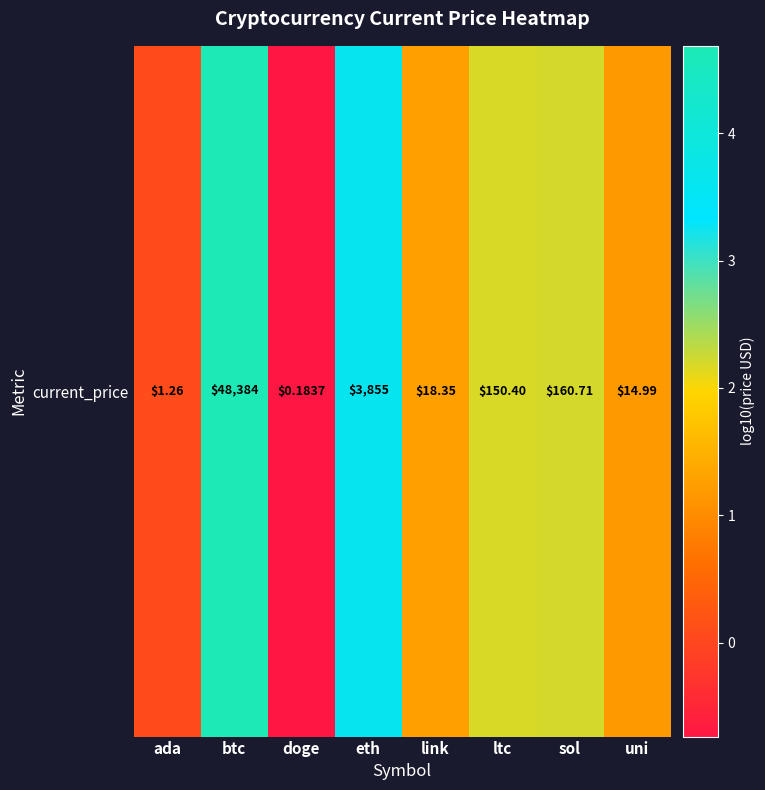

The chart shows a value of 2.2 at ltc. True or false?

True